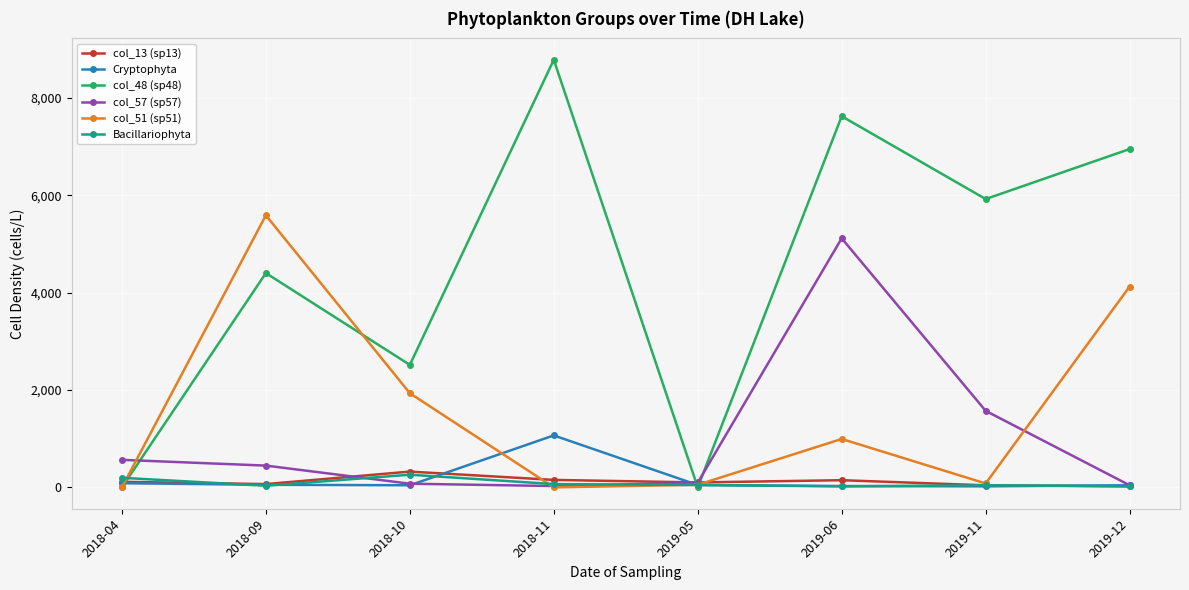

What is the average value of the col_13 (sp13) series?

121